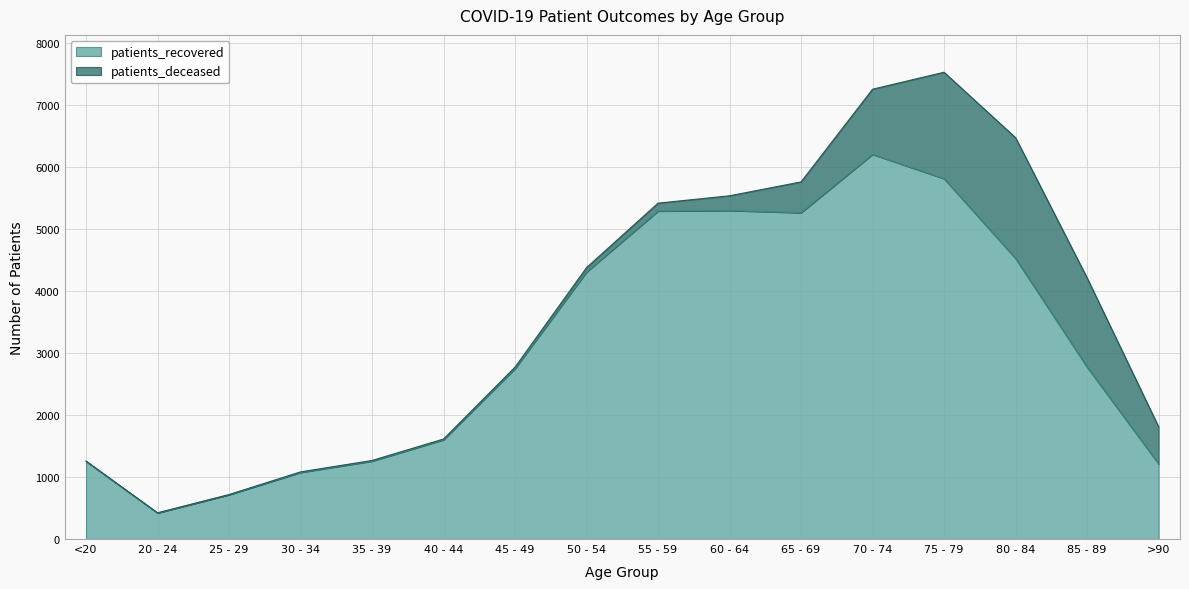

What is the label of the 8th point from the left?

50 - 54